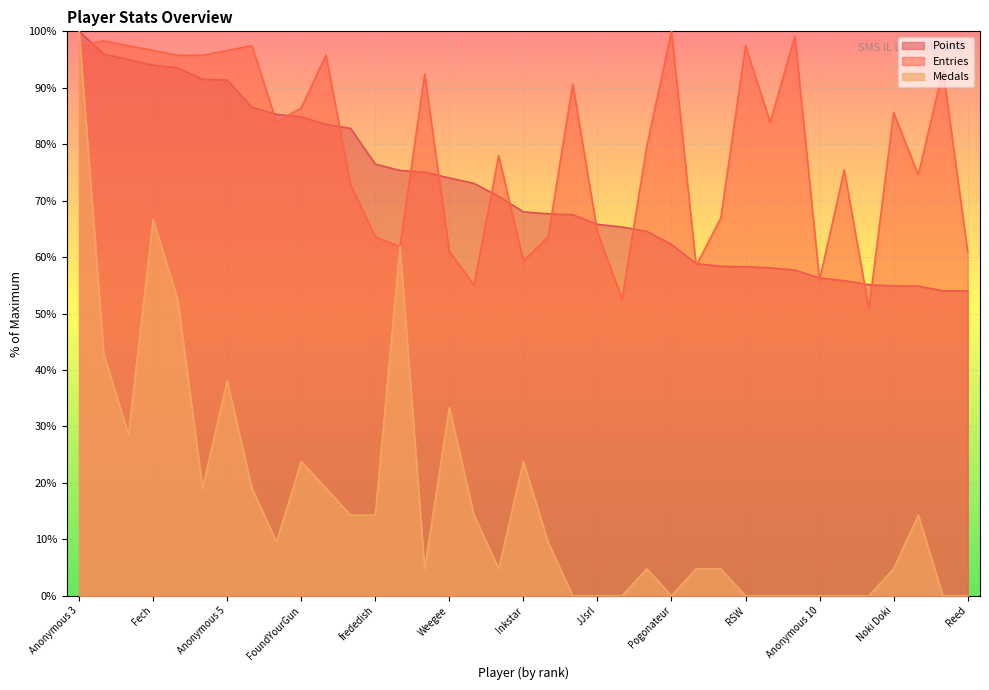

Reading right to left, list all the values displayed in this chart.

Points: 54.0	54.0	54.9	54.9	55.1	55.8	56.3	57.7	58.1	58.3	58.4	58.8	62.2	64.6	65.3	65.8	67.5	67.7	68.0	70.8	73.1	74.0	75.0	75.3	76.5	82.8	83.5	84.8	85.3	86.6	91.4	91.5	93.5	94.0	95.0	96.0	100.0
Medals: 0.0	0.0	14.3	4.8	0.0	0.0	0.0	0.0	0.0	0.0	4.8	4.8	0.0	4.8	0.0	0.0	0.0	9.5	23.8	4.8	14.3	33.3	4.8	61.9	14.3	14.3	19.0	23.8	9.5	19.0	38.1	19.0	52.4	66.7	28.6	42.9	100.0
Entries: 61.0	93.2	74.6	85.6	50.8	75.4	55.9	99.2	83.9	97.5	66.9	58.5	100.0	79.7	52.5	64.4	90.7	63.6	59.3	78.0	55.1	61.0	92.4	61.9	63.6	72.9	95.8	86.4	83.9	97.5	96.6	95.8	95.8	96.6	97.5	98.3	97.5